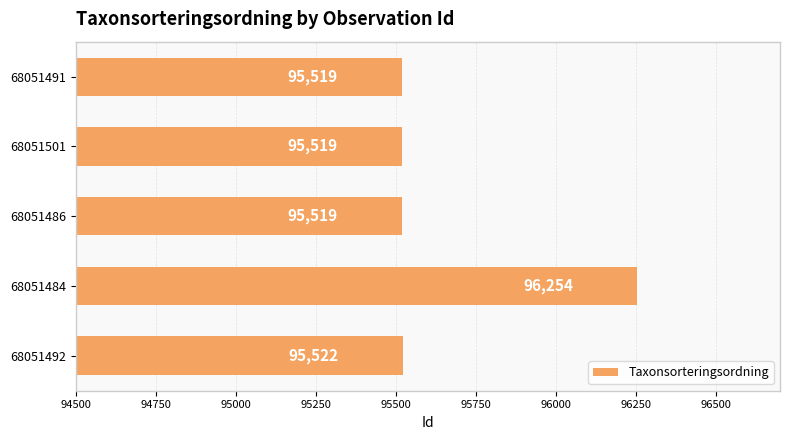

Does the chart contain stacked bars?

No